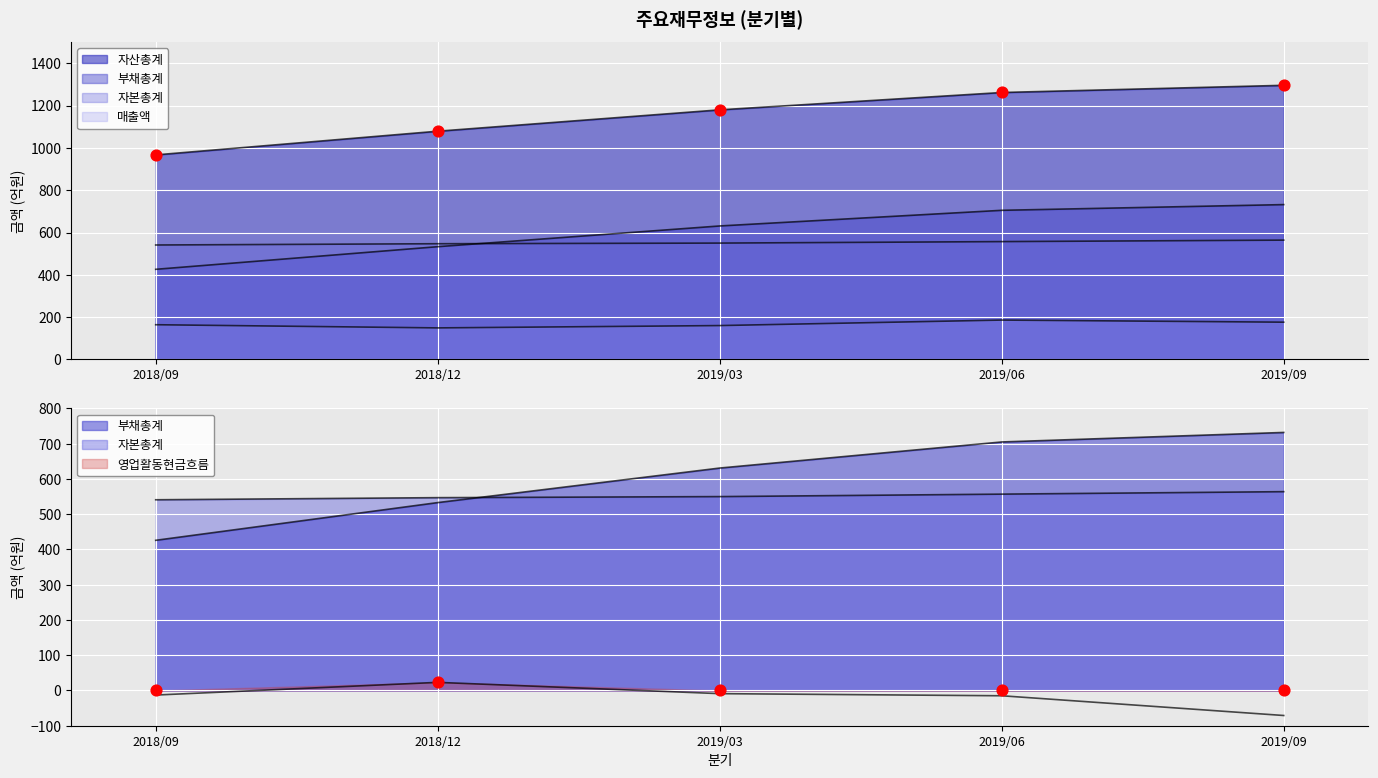

At which category is the sum across all series the highest?

2019/09